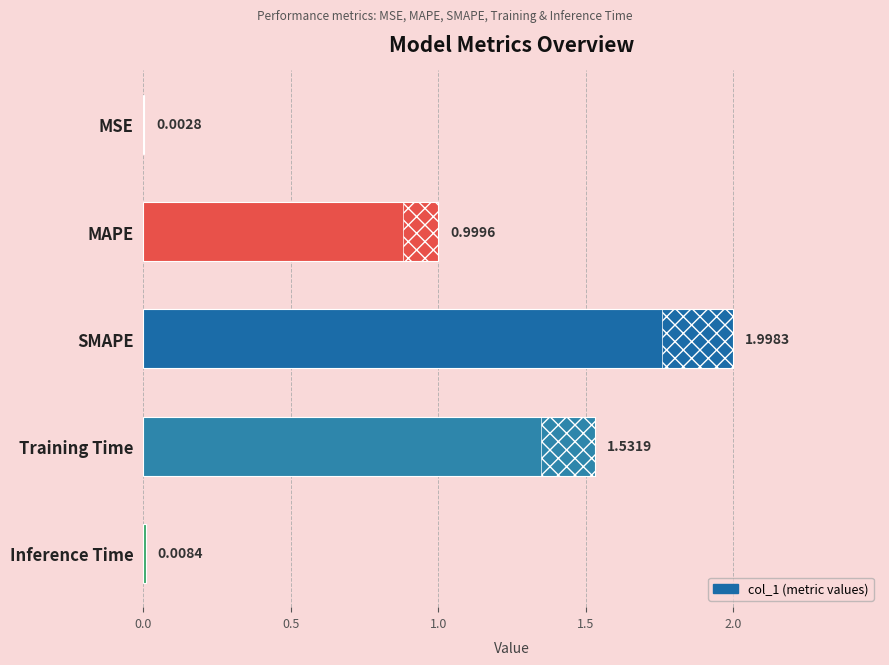

Between MSE and Inference Time, which is larger?

Inference Time